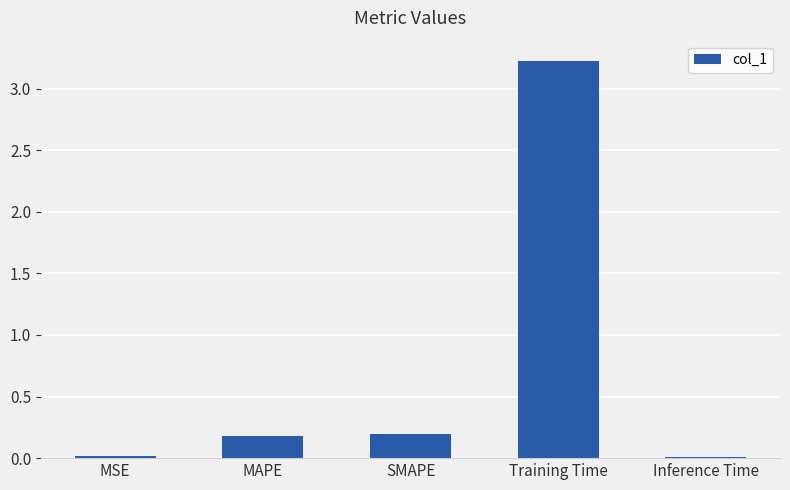

How many bars are there in total?

5